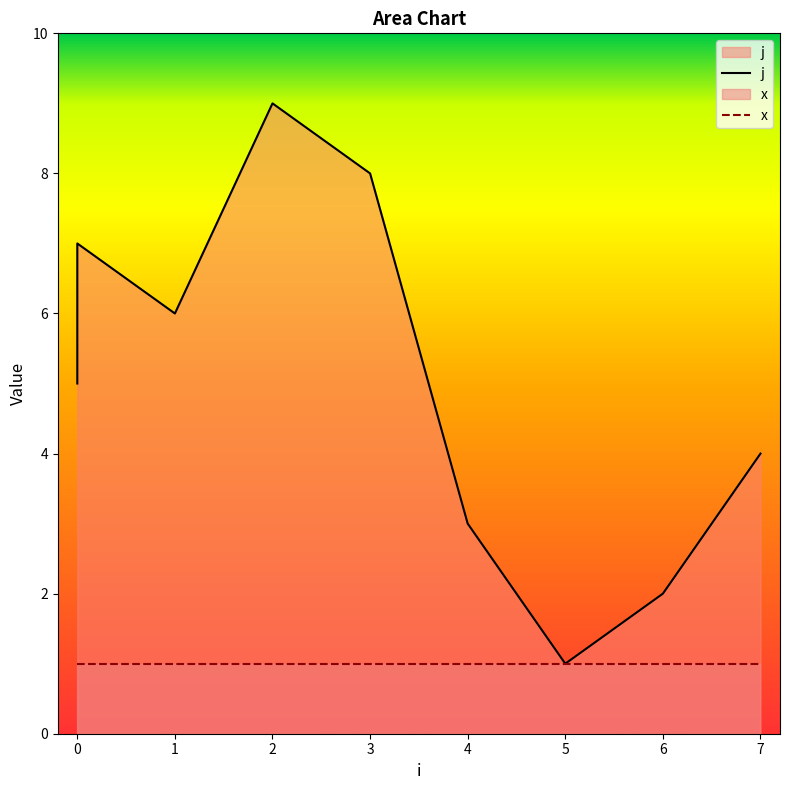

True or false: the data shows 1 at 6.

False